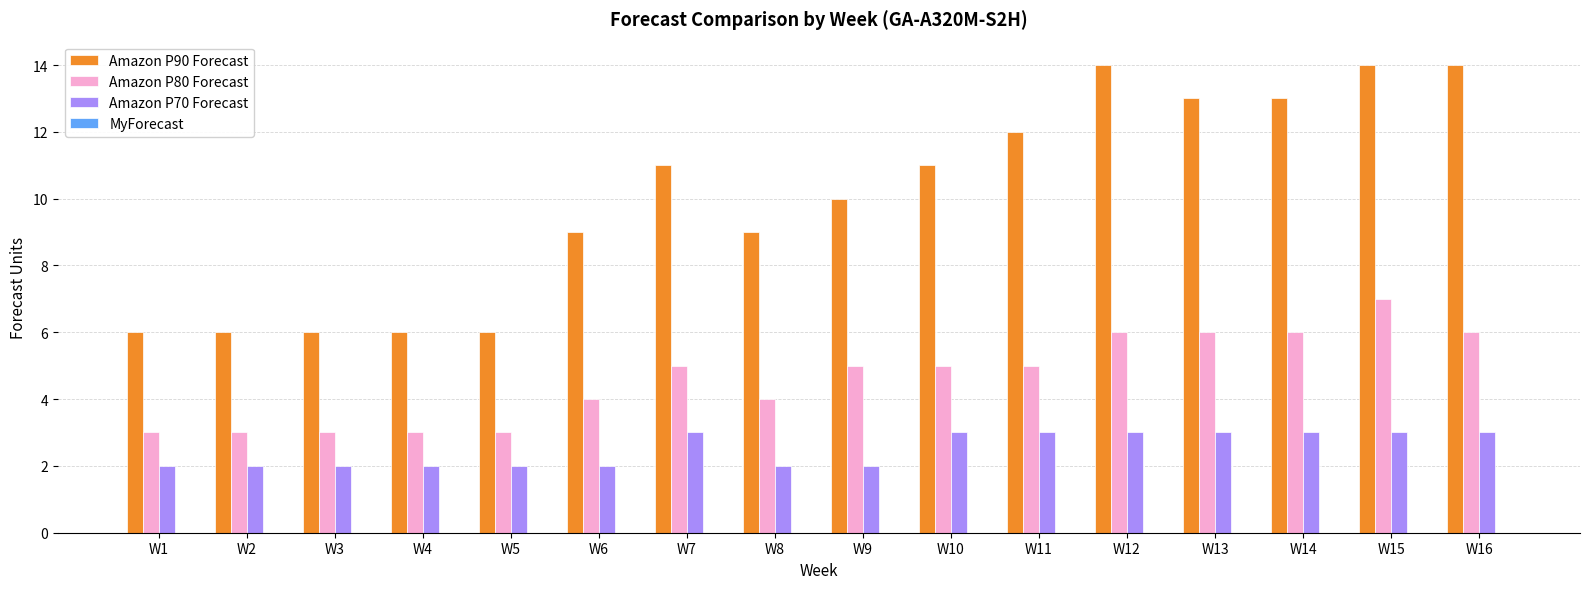

Which series changed the most between W8 and W16?

Amazon P90 Forecast